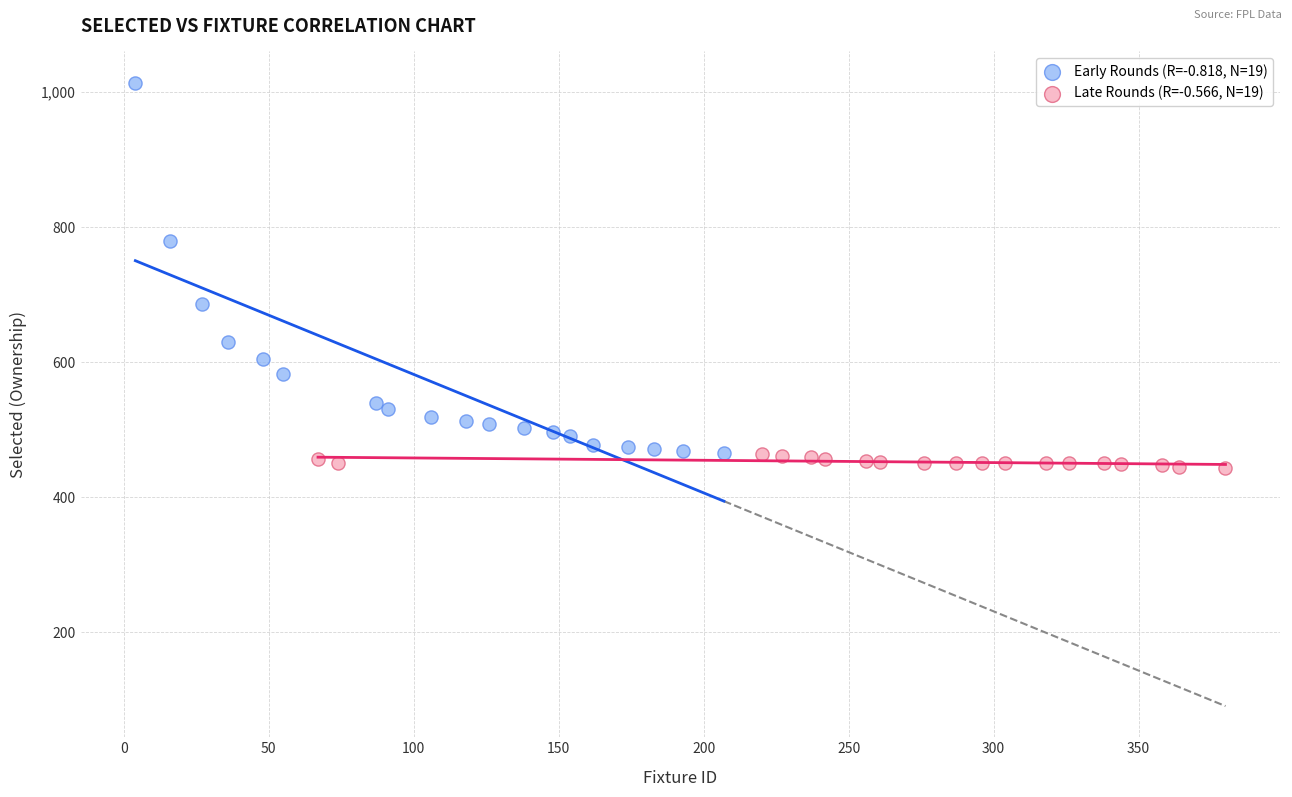

Which series reaches the maximum Y coordinate?

Early Rounds (R=-0.818, N=19)